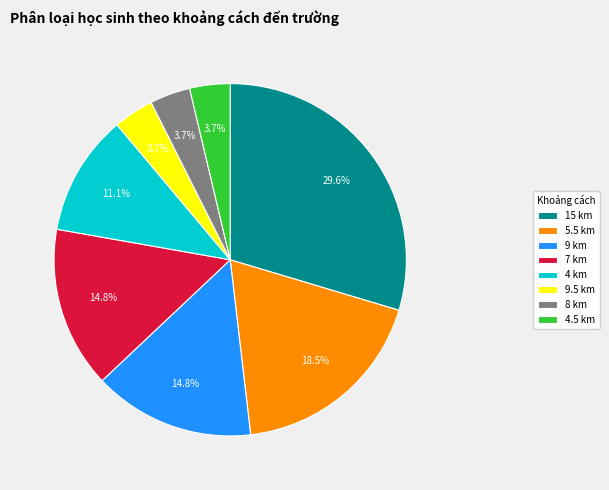

What portion of the pie excludes 7 km?

85.2%